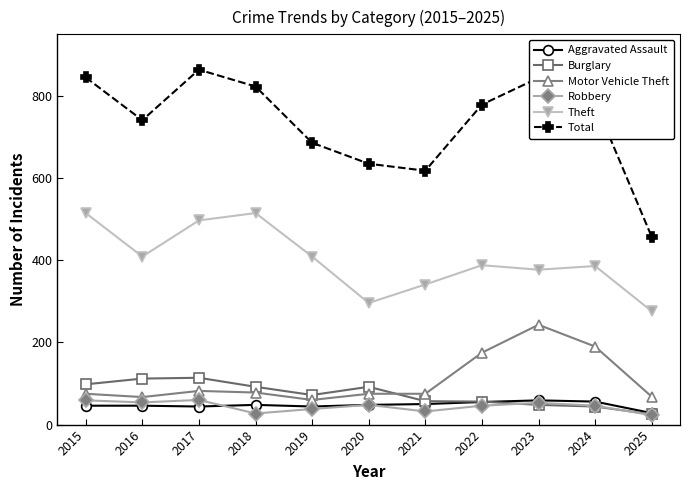

Where do Motor Vehicle Theft and Burglary first cross each other?

2020 and 2021